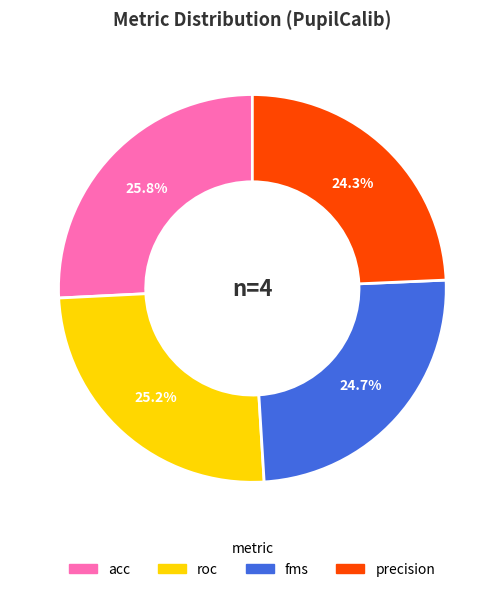

What is the total percentage of precision and fms?

49.0%